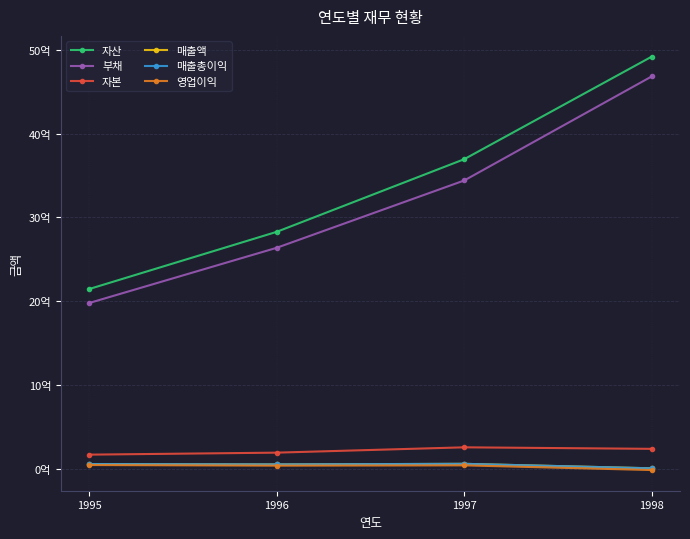

Reading left to right, extract all data points from this chart.

자산: 1995=2143632817	1996=2826784342	1997=3694521254	1998=4919686688
부채: 1995=1976807747	1996=2636246744	1997=3440254474	1998=4683553458
자본: 1995=166825070	1996=190537598	1997=254266780	1998=236133230
매출액: 1995=54239910	1996=50146702	1997=57184020	1998=3702224
매출총이익: 1995=54239910	1996=50146702	1997=57184020	1998=3702224
영업이익: 1995=42814714	1996=35435932	1997=38857148	1998=-17118797